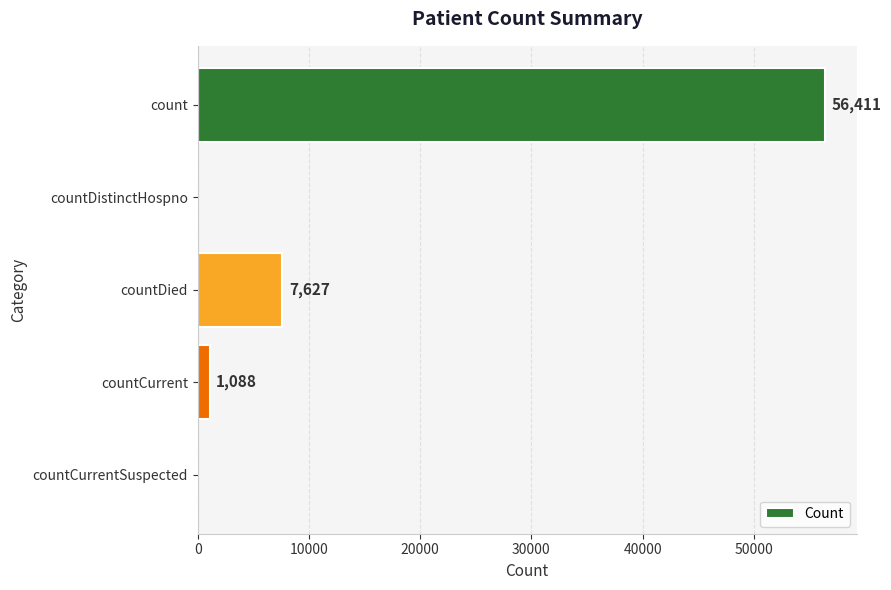

What value does the data have at countDied?

7627